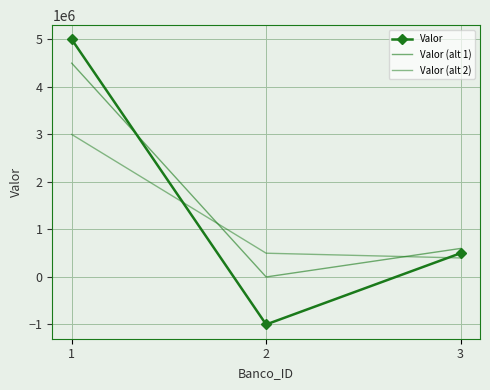

How many distinct data groups are displayed?

3